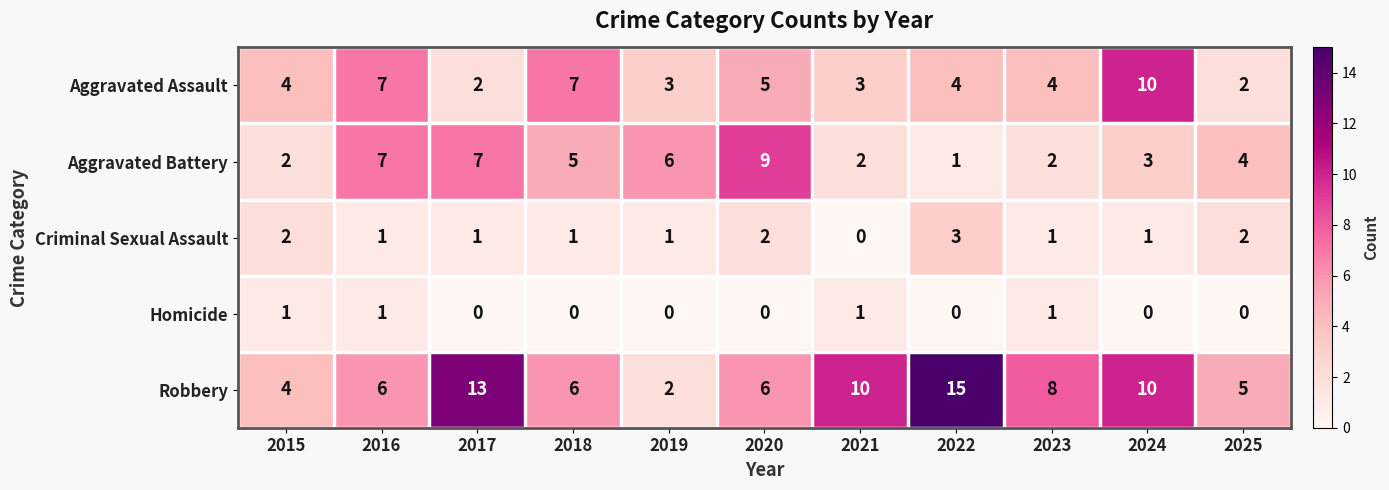

Which category has the highest value across all series?

2022